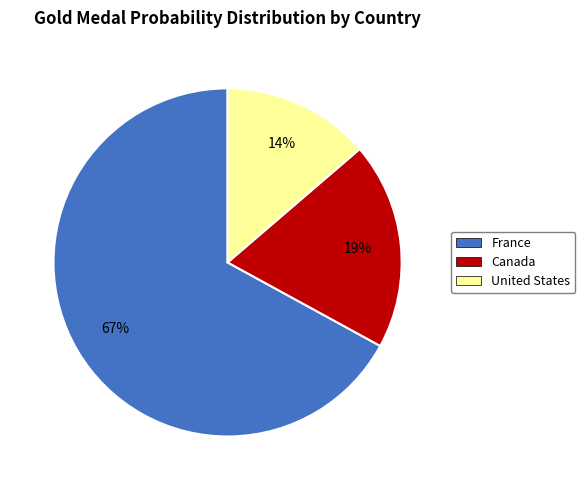

How many slices are in this pie chart?

3